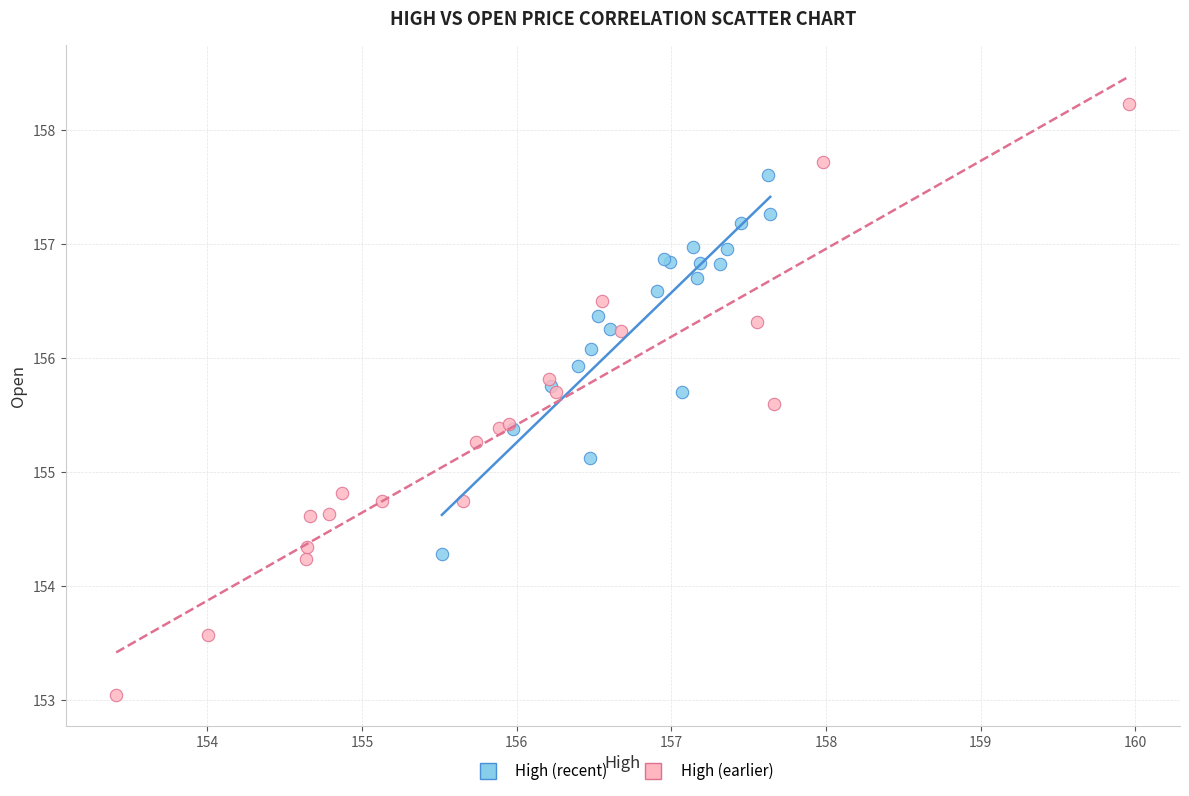

Which series reaches the minimum Y coordinate?

High (earlier)